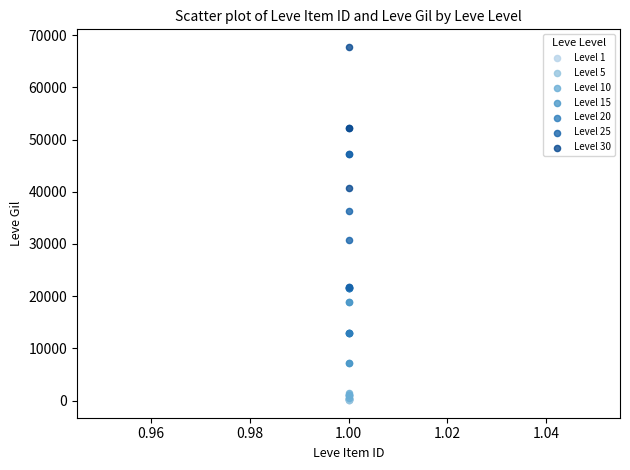

Which series contains the highest Y value?

Level 30